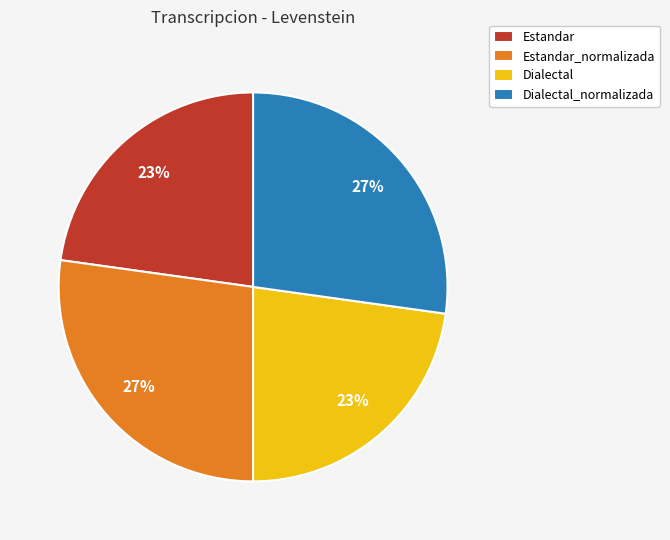

How many segments does this pie chart have?

4